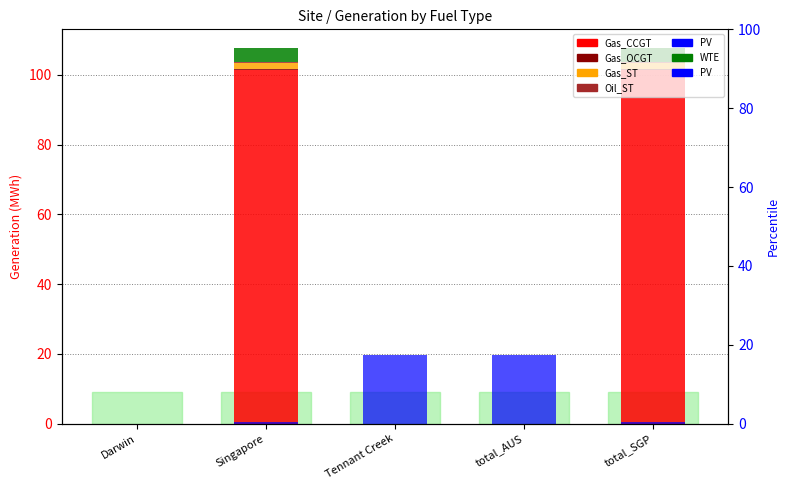

Which category has the lowest value in the Gas_OCGT series?

Darwin